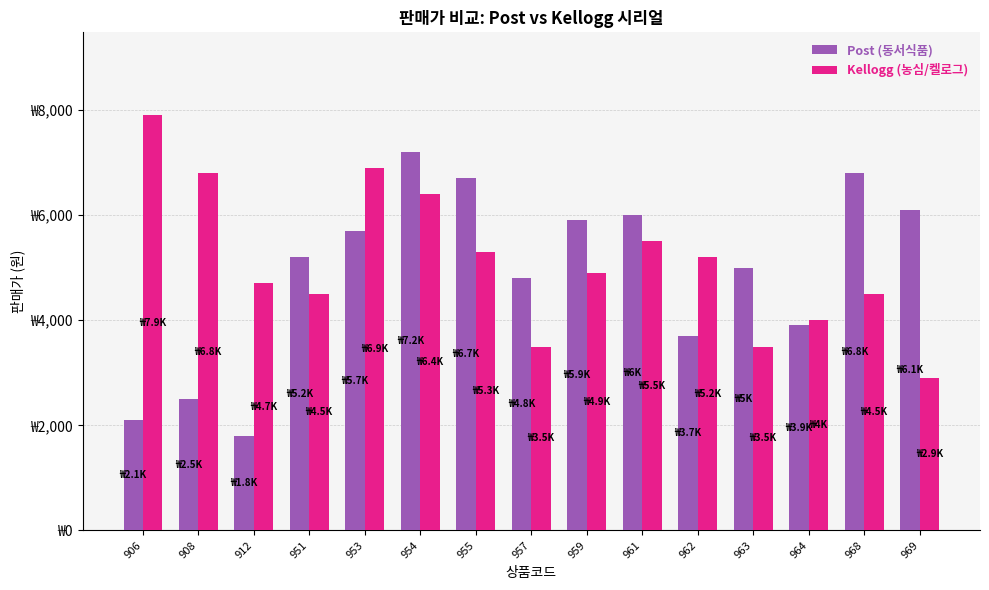

Between 912 and 957, which series saw the biggest shift?

Post (동서식품)